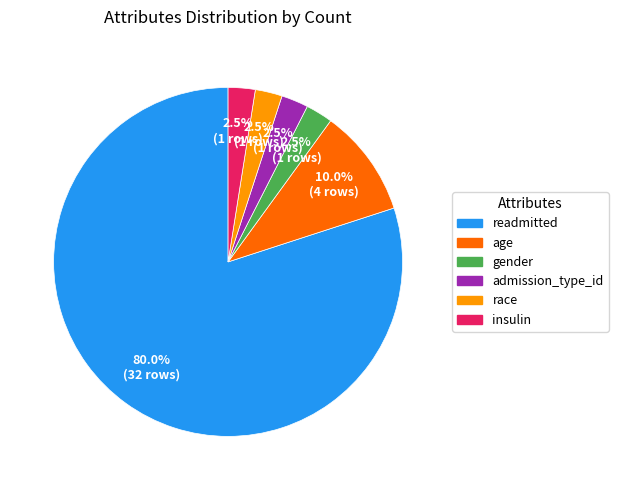

Which slice is the largest?

readmitted